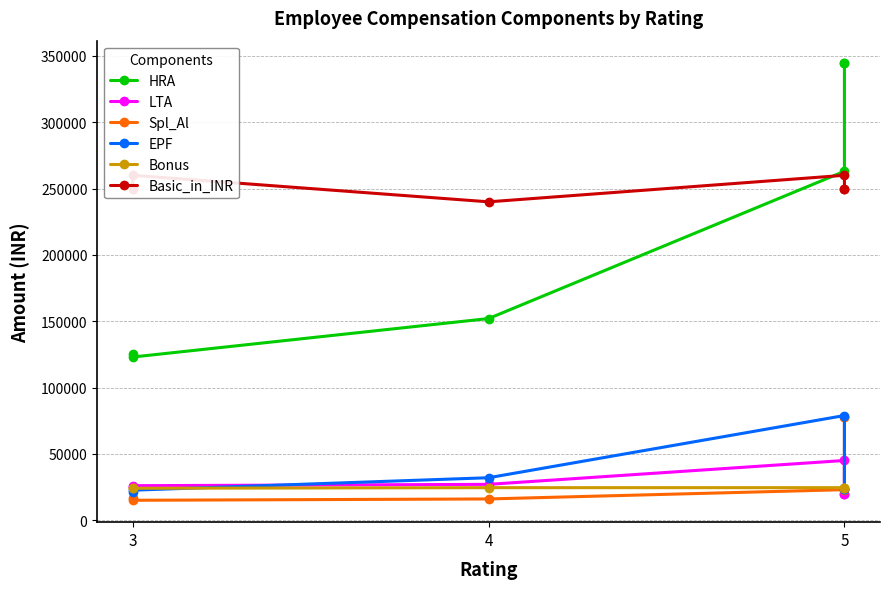

Which series changed the most between 3 and 5?

HRA